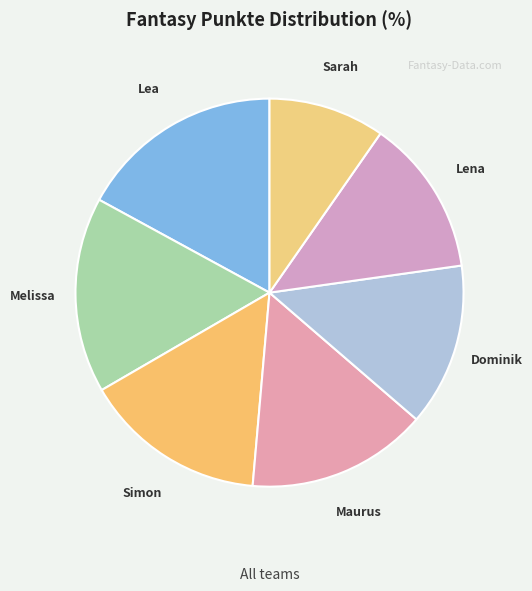

The Simon slice represents 10% of the pie. True or false?

False